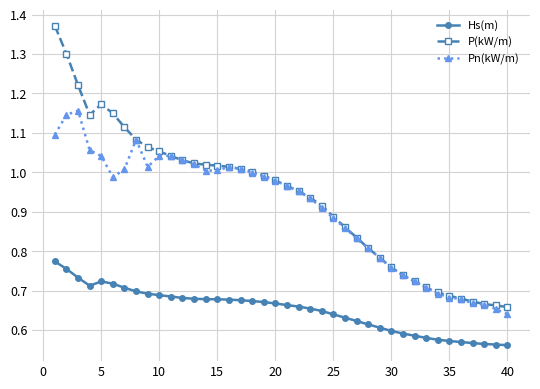

True or false: Pn(kW/m) has more than 0 points higher than both neighbors.

True